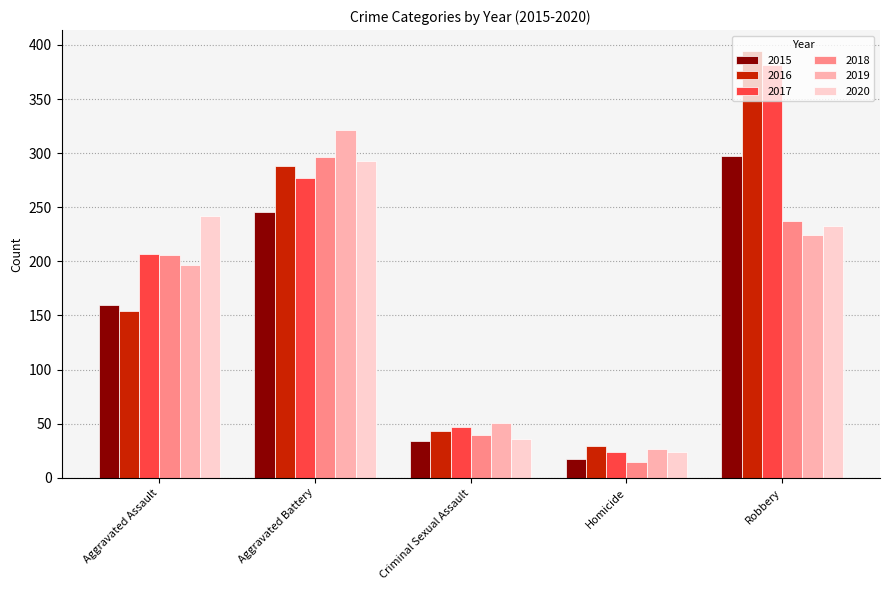

How many data points in 2016 are less than 154?

2